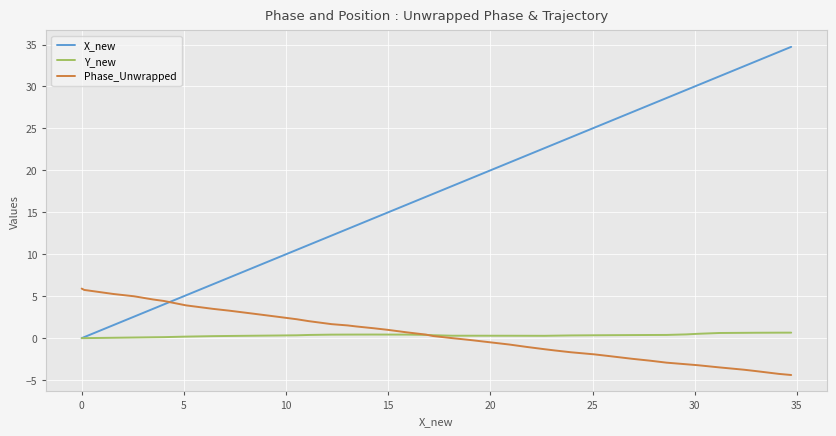

Rank the series by their maximum value, from lowest to highest.

Y_new, Phase_Unwrapped, X_new